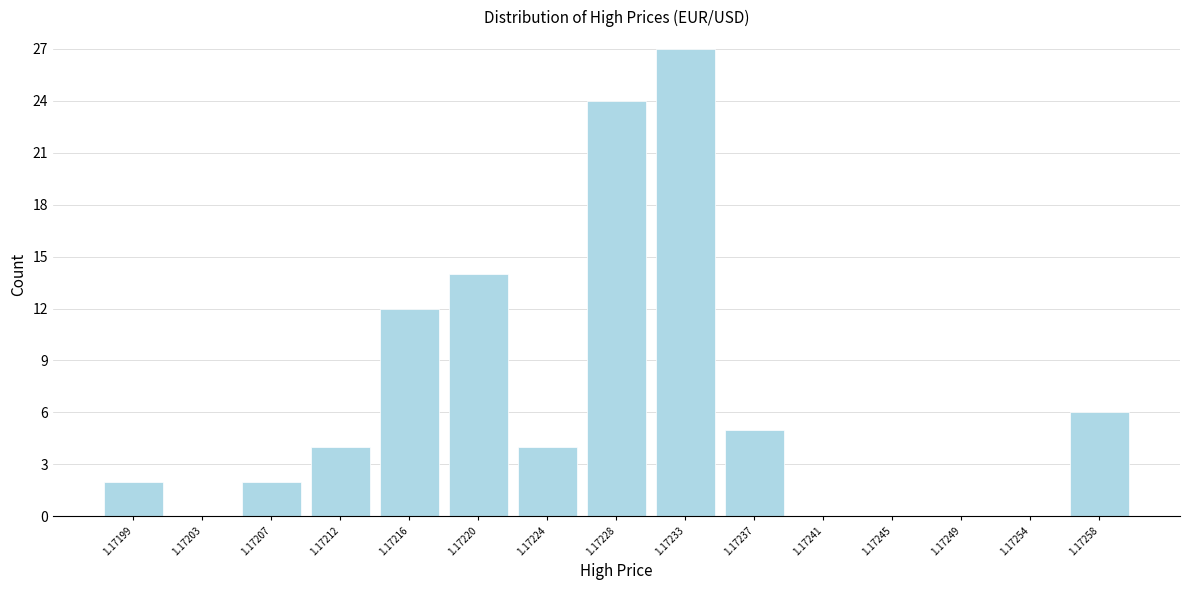

Reading left to right, list all the values displayed in this chart.

1.17199=2	1.17203=0	1.17207=2	1.17212=4	1.17216=12	1.17220=14	1.17224=4	1.17228=24	1.17233=27	1.17237=5	1.17241=0	1.17245=0	1.17249=0	1.17254=0	1.17258=6